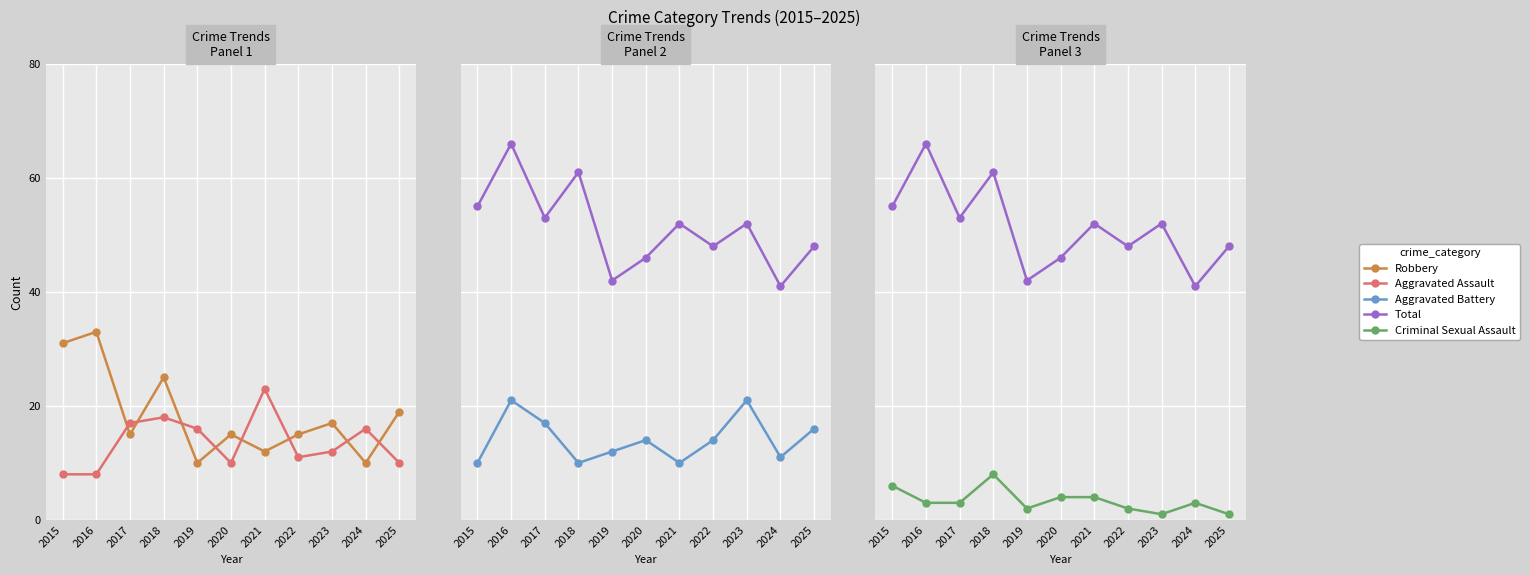

Is it true that Aggravated Assault equals 33 at 2021?

False